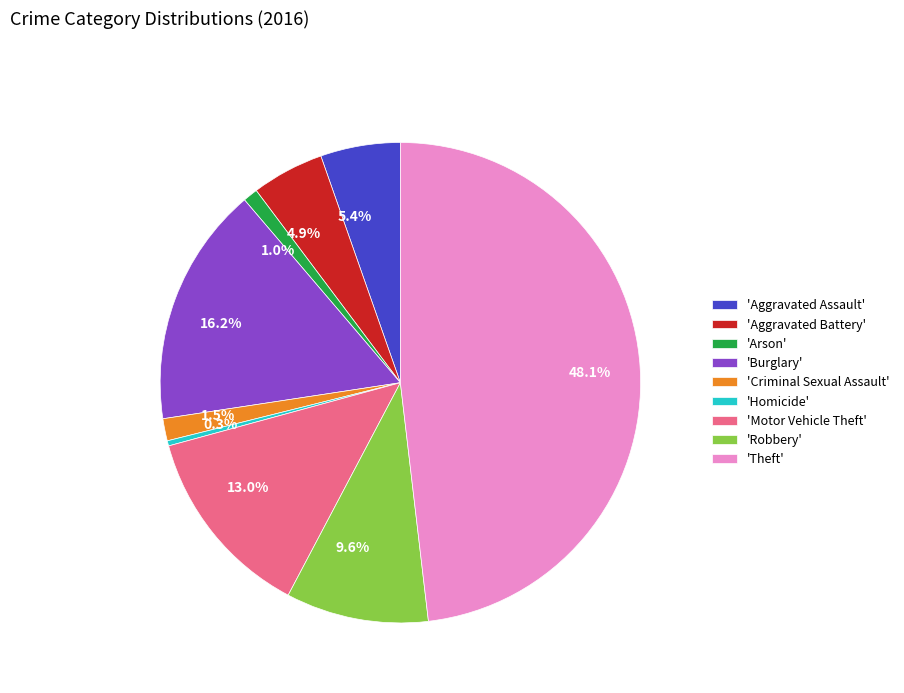

What is the ratio of the value at 16.2% to the value at 9.6%?

1.7